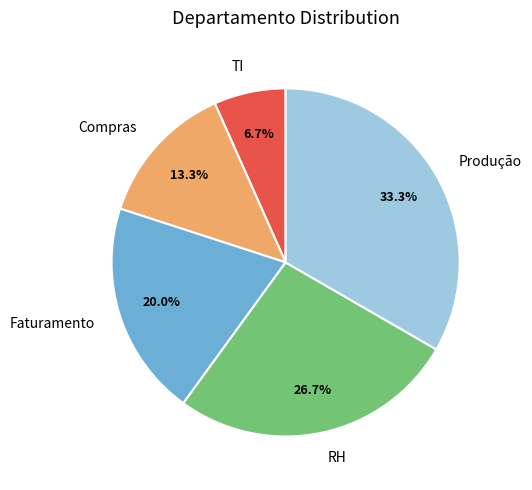

Does Produção account for over 50% of the chart?

No